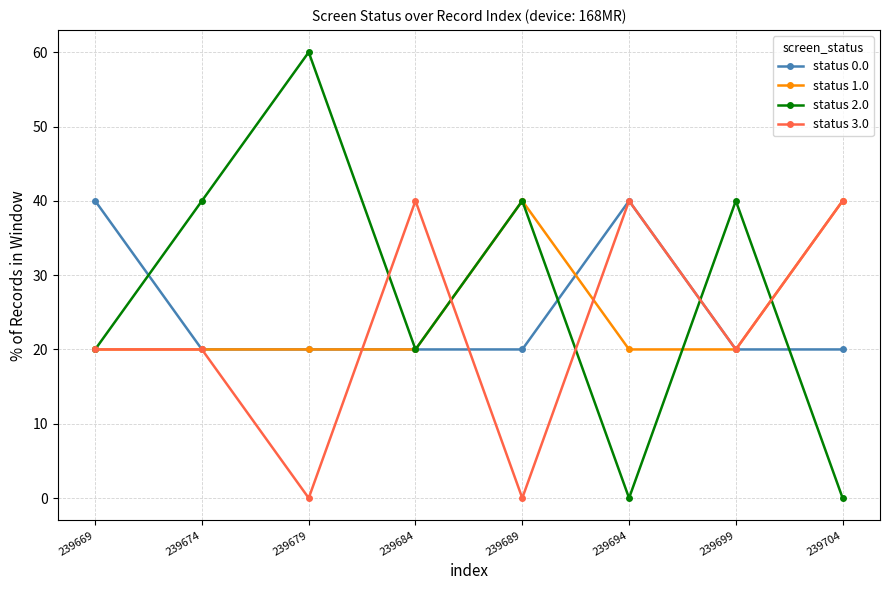

What is the sum of the status 0.0 values at 239669 and 239684?

60